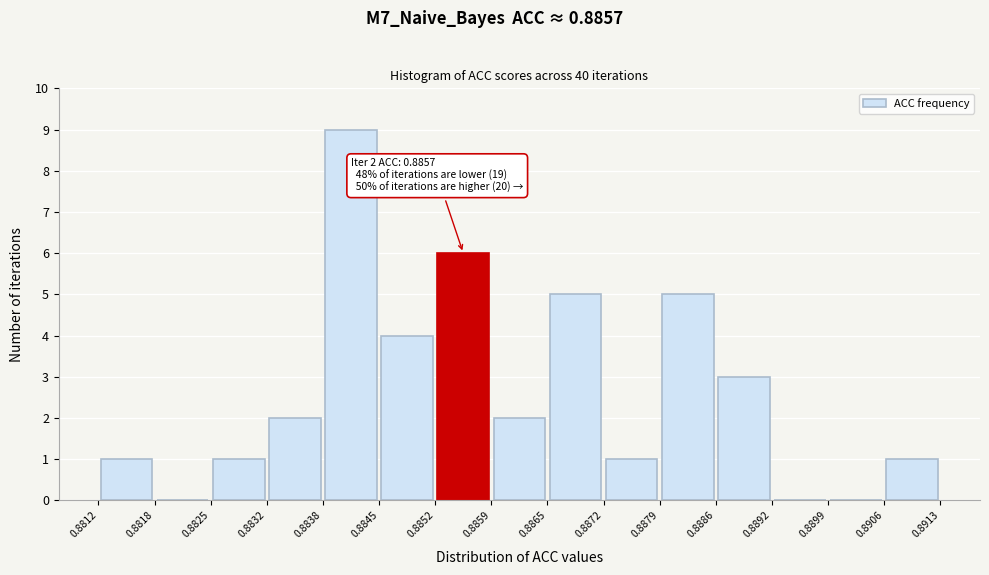

Which range on the x-axis has the tallest bar?

0.8838 to 0.8845